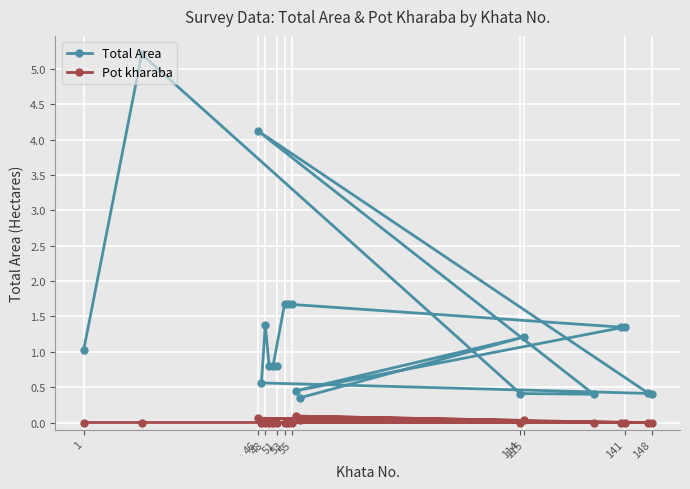

What is the difference between the maximum and second lowest values in the Pot kharaba series?

0.1